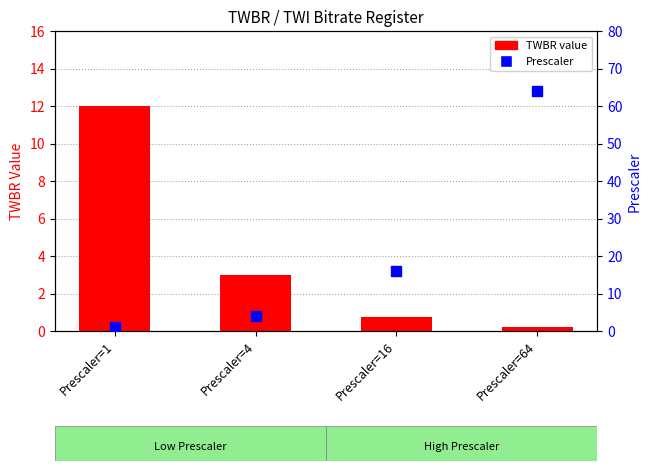

Is the value of TWBR value at Prescaler=1 greater than the value of Prescaler at Prescaler=64?

No